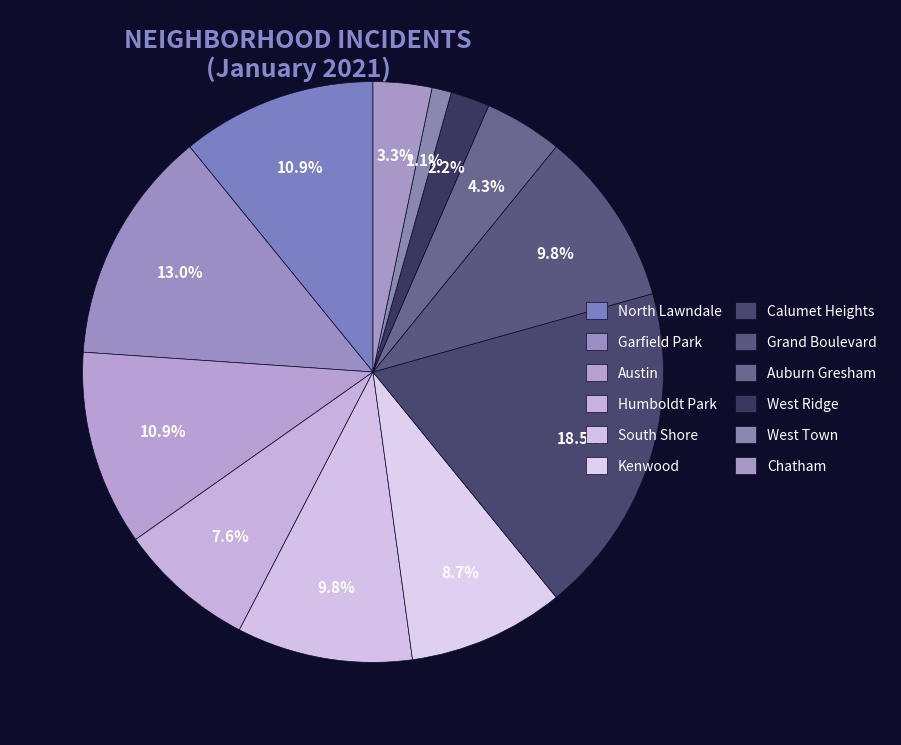

To the nearest percent, what is the average slice percentage?

8%